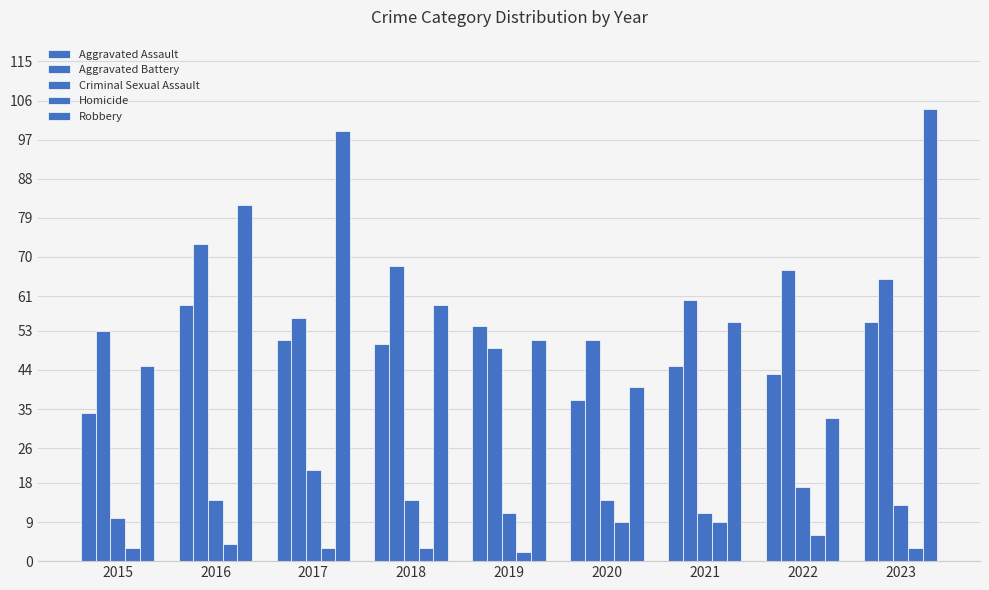

Which label corresponds to the smallest value in the chart?

2019